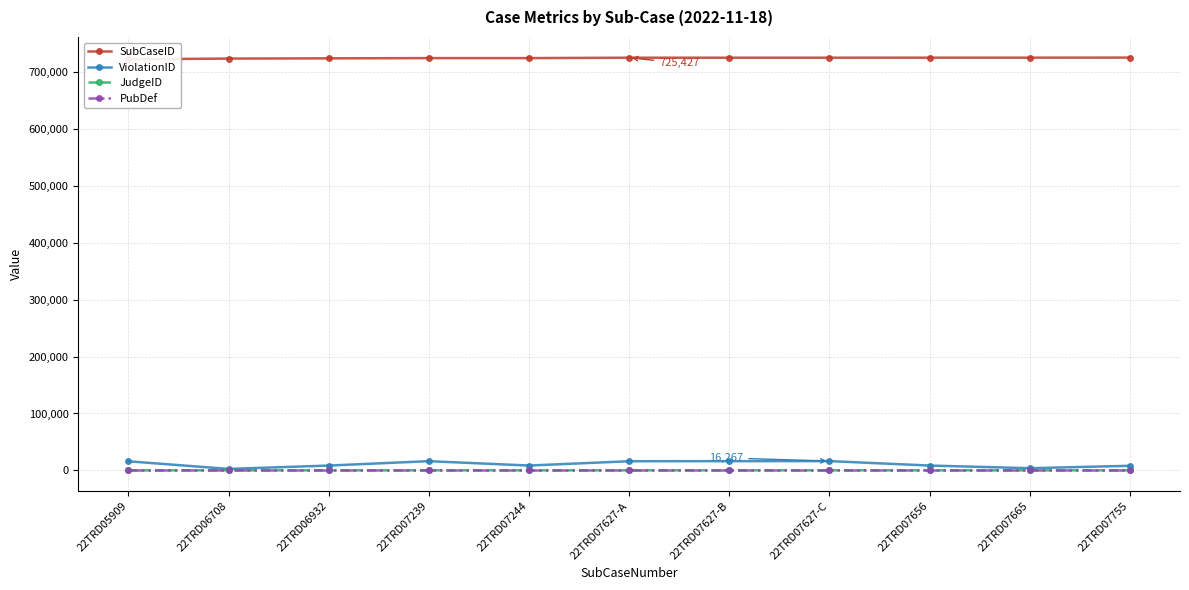

What is the difference between the maximum and minimum values in the SubCaseID series?

3015